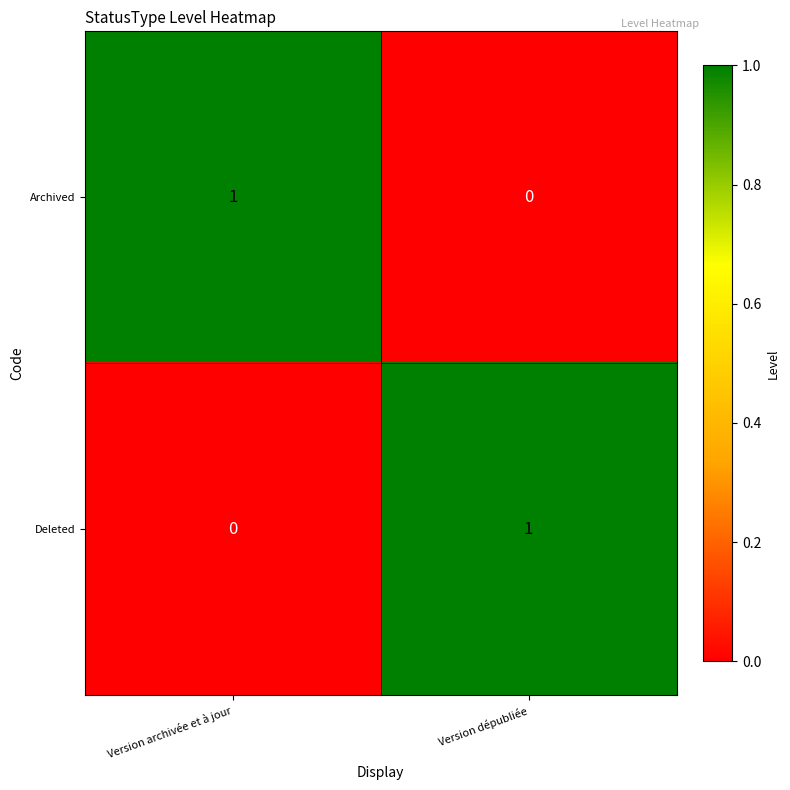

Reading left to right, transcribe all the data shown in this chart.

Archived: 1	0
Deleted: 0	1